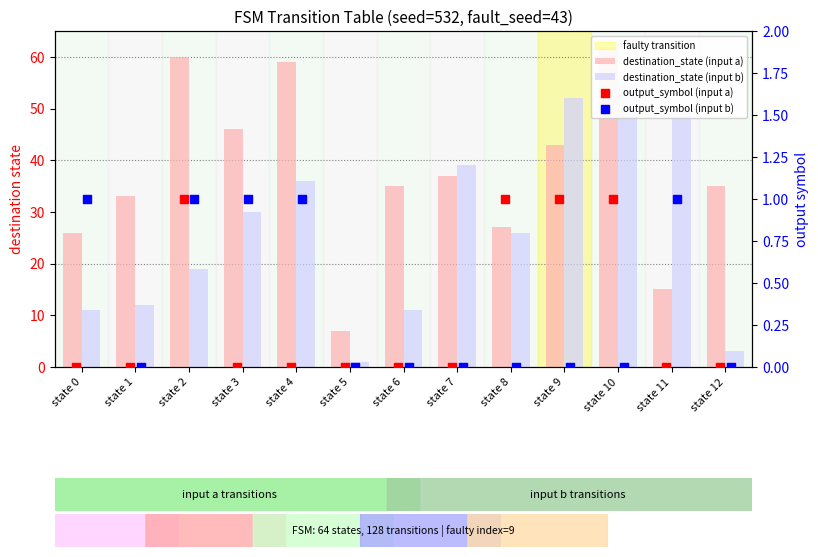

At which category is the sum across all series the highest?

state 10